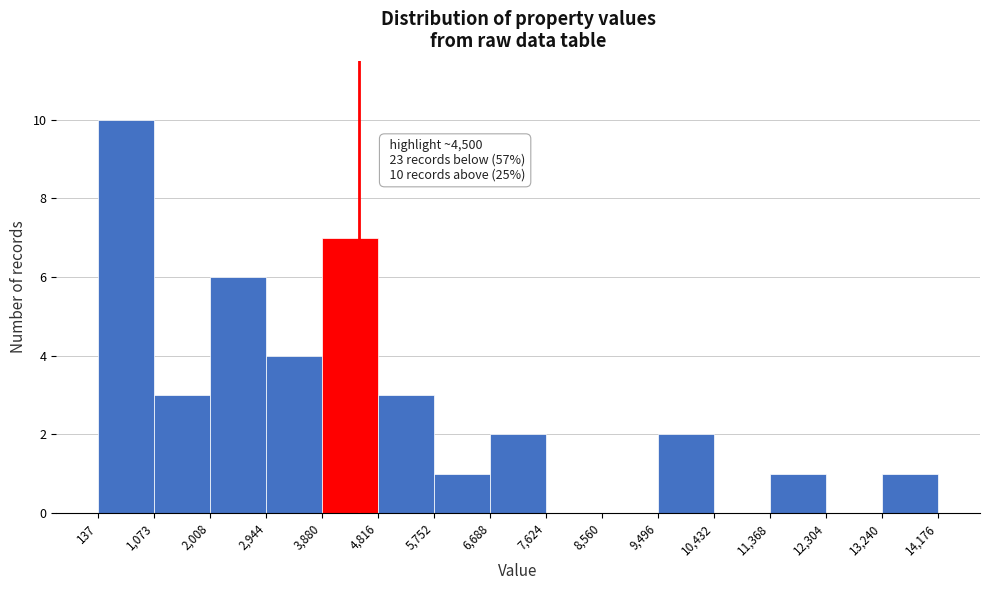

Over which range of the x-axis is the bar tallest?

137 to 1,073